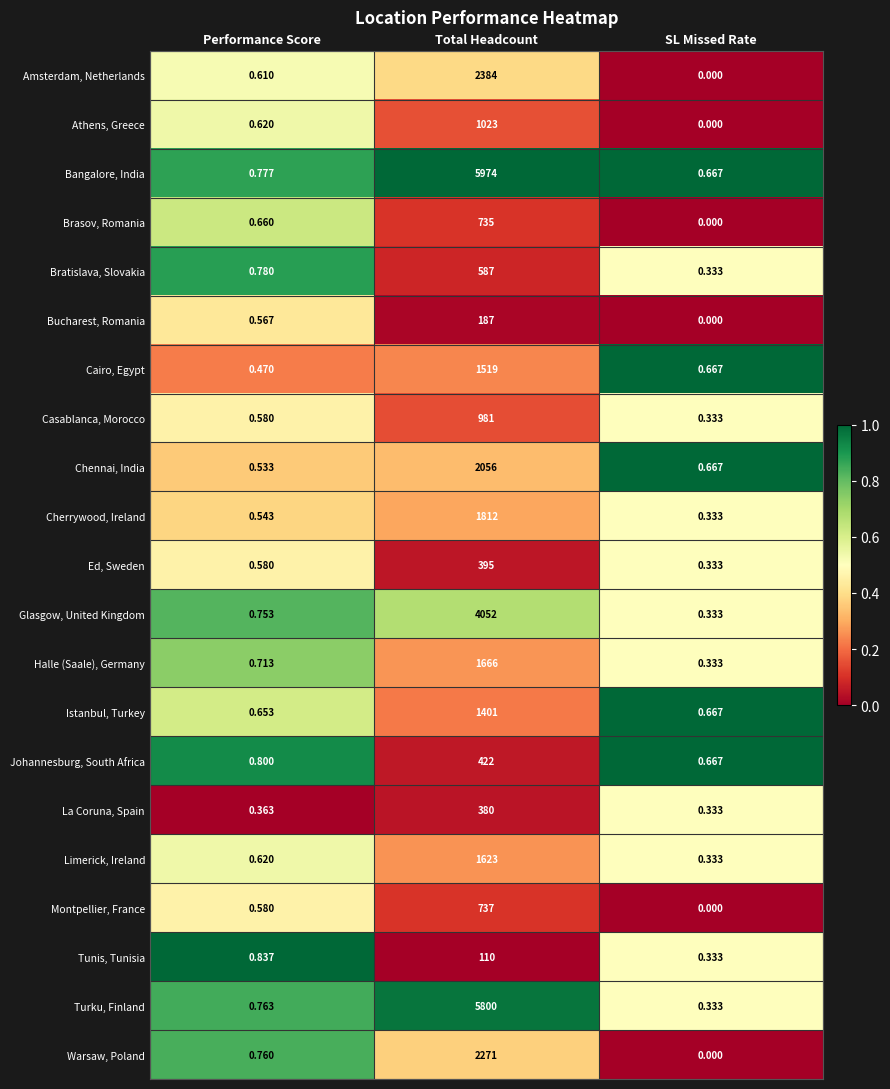

At which category is the sum across all series the highest?

Total Headcount